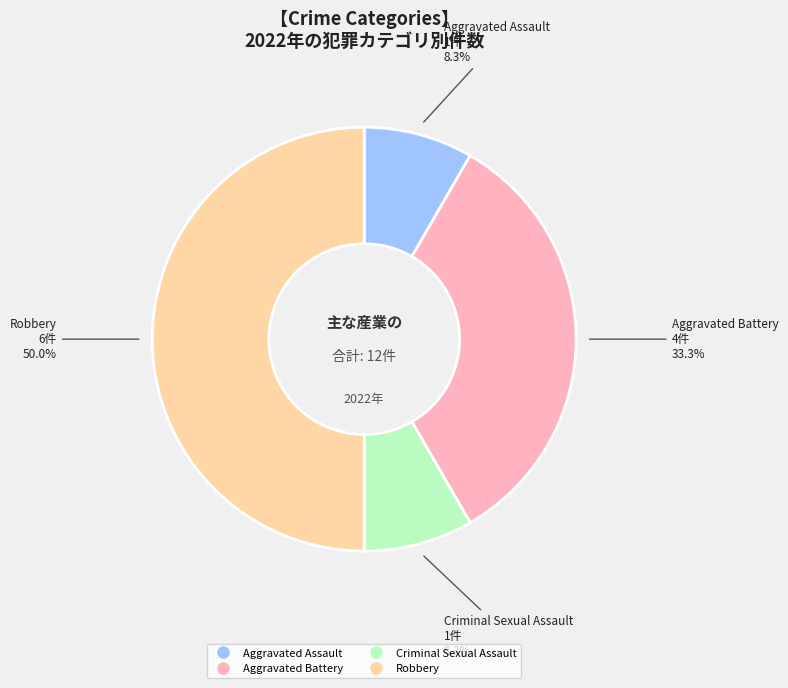

Does Criminal Sexual Assault account for over 50% of the chart?

No